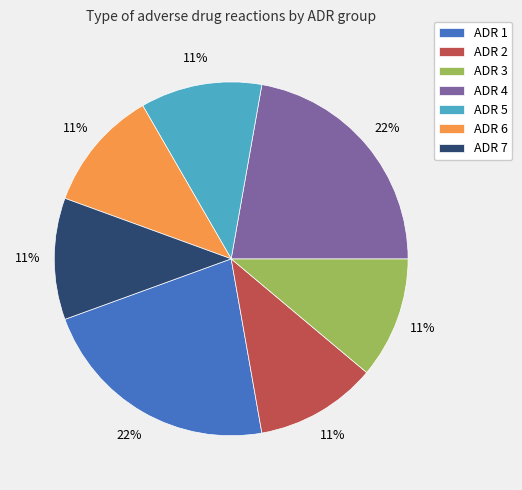

True or false: ADR 2 accounts for 26% of the total.

False